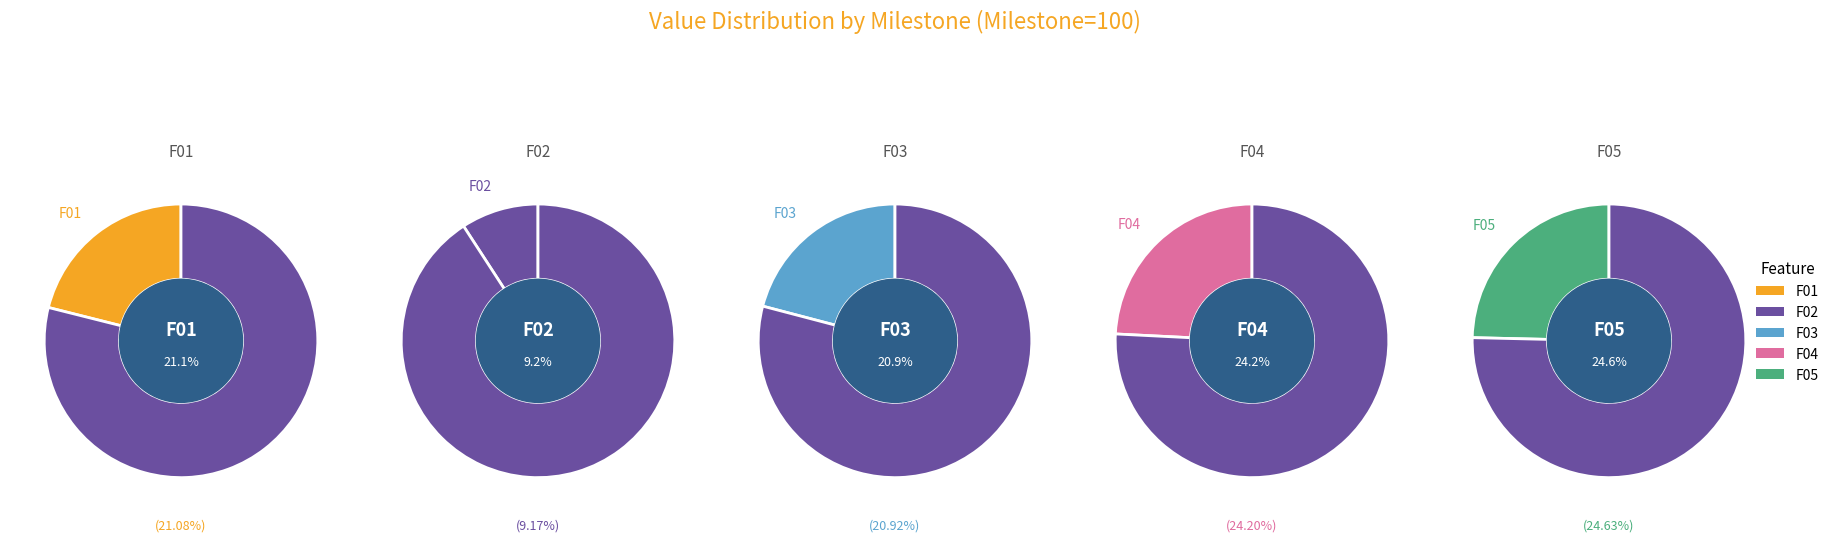

True or false: 3 accounts for 1% of the total.

False